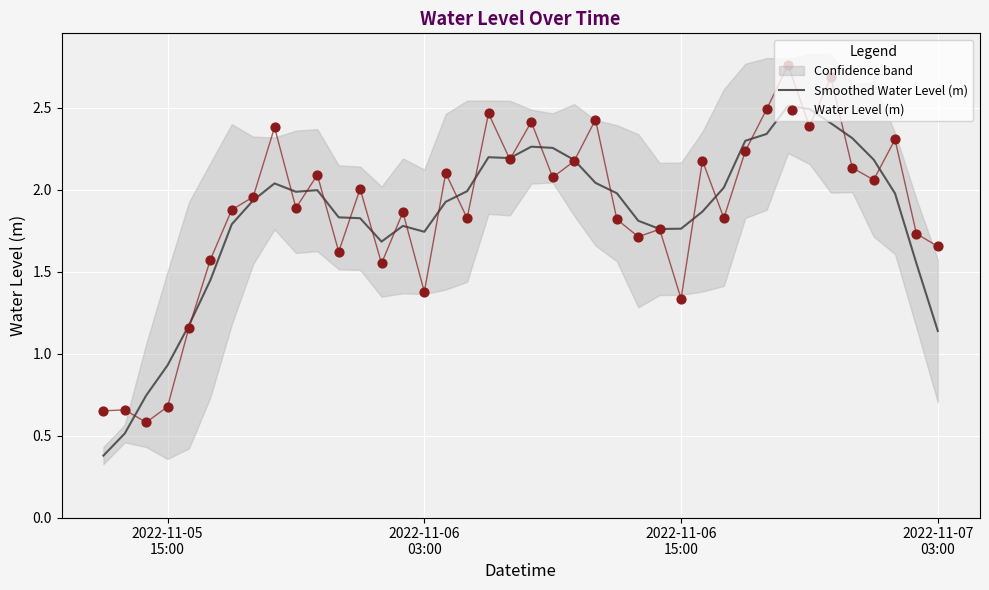

Which series reaches the minimum Y coordinate?

Smoothed Water Level (m)